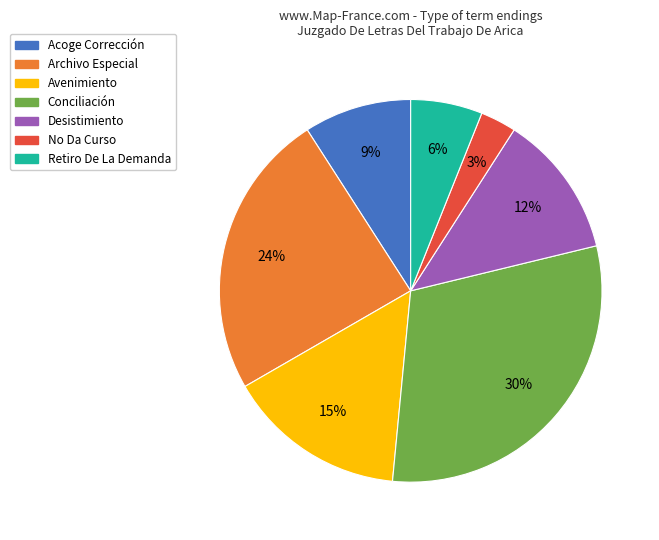

Is there any slice that represents more than half of the pie?

No